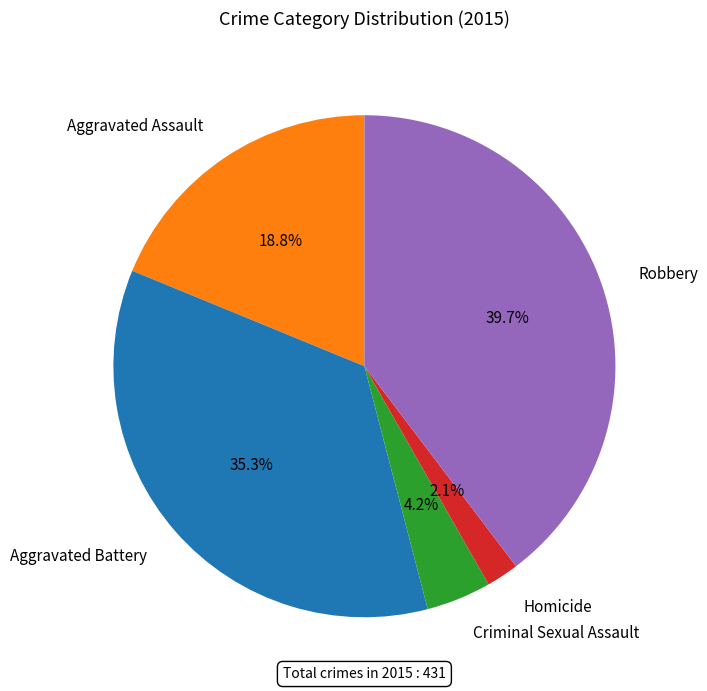

Does Robbery represent more than half of the total?

No